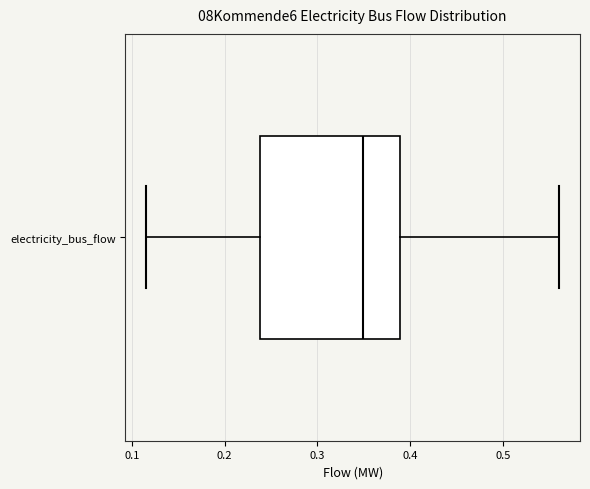

Where is the left edge of the box for electricity_bus_flow on the x-axis? The values are not printed on the chart, so give them approximately, as read against the axis.

0.24